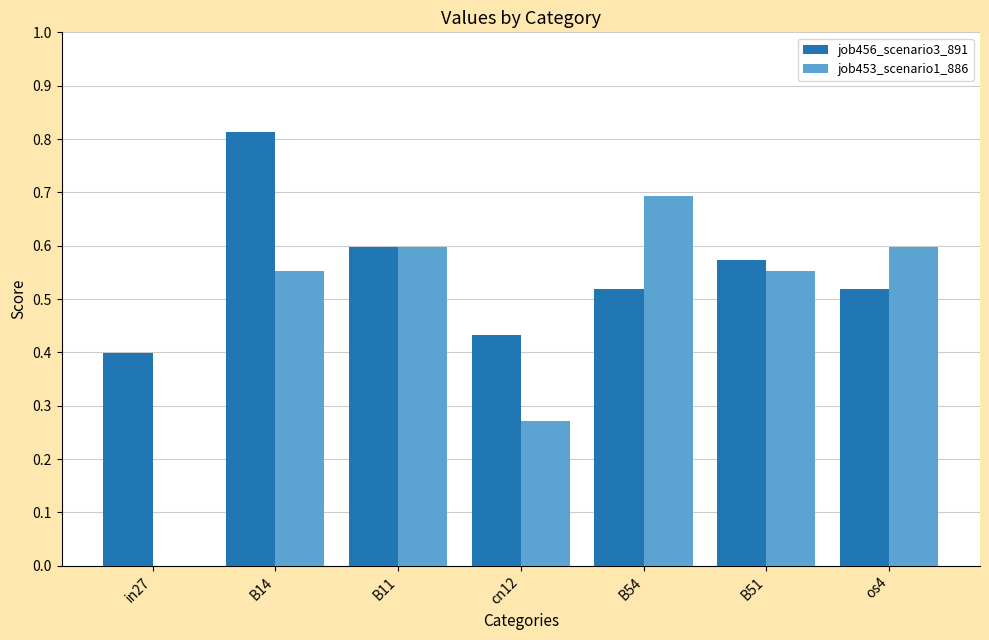

What is the sum of the job456_scenario3_891 values at os4 and B11?

1.1